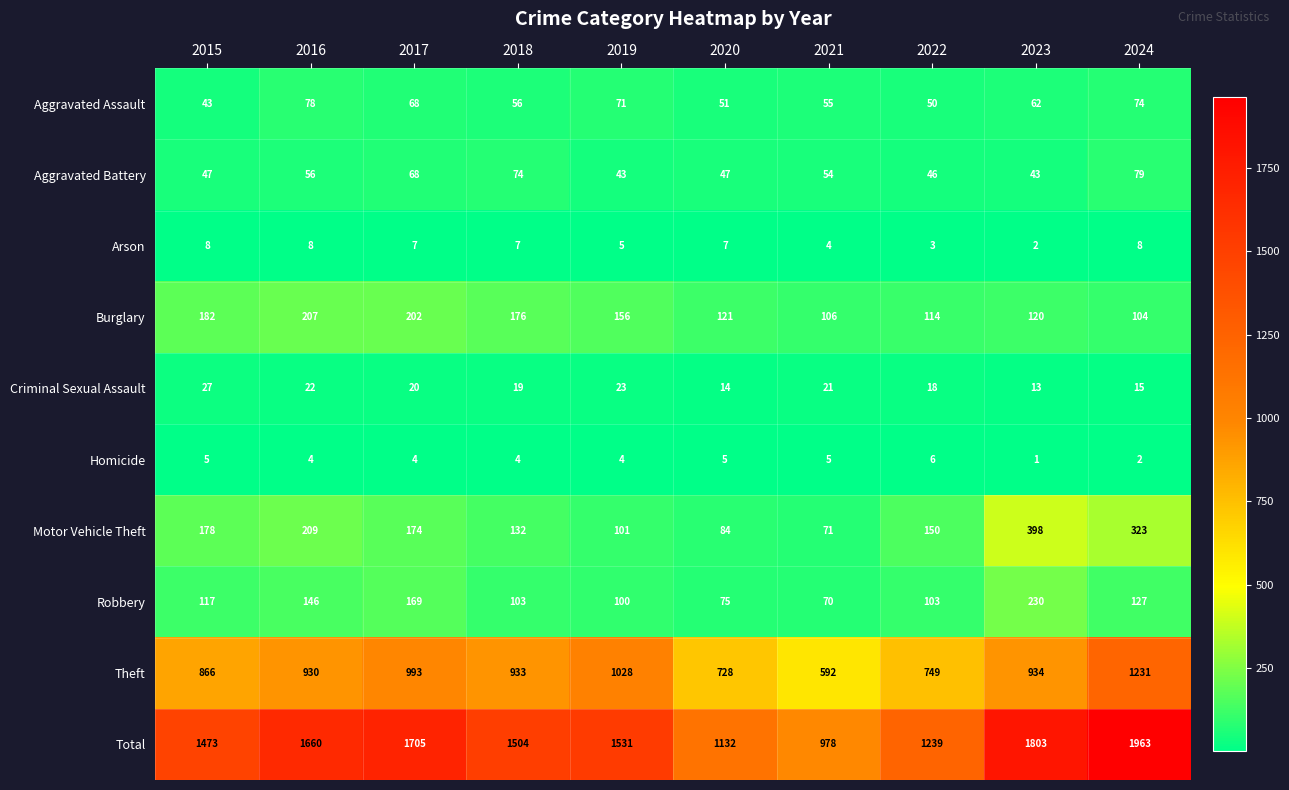

Rank the series at 2020 from lowest to highest value.

Homicide, Arson, Criminal Sexual Assault, Aggravated Battery, Aggravated Assault, Robbery, Motor Vehicle Theft, Burglary, Theft, Total